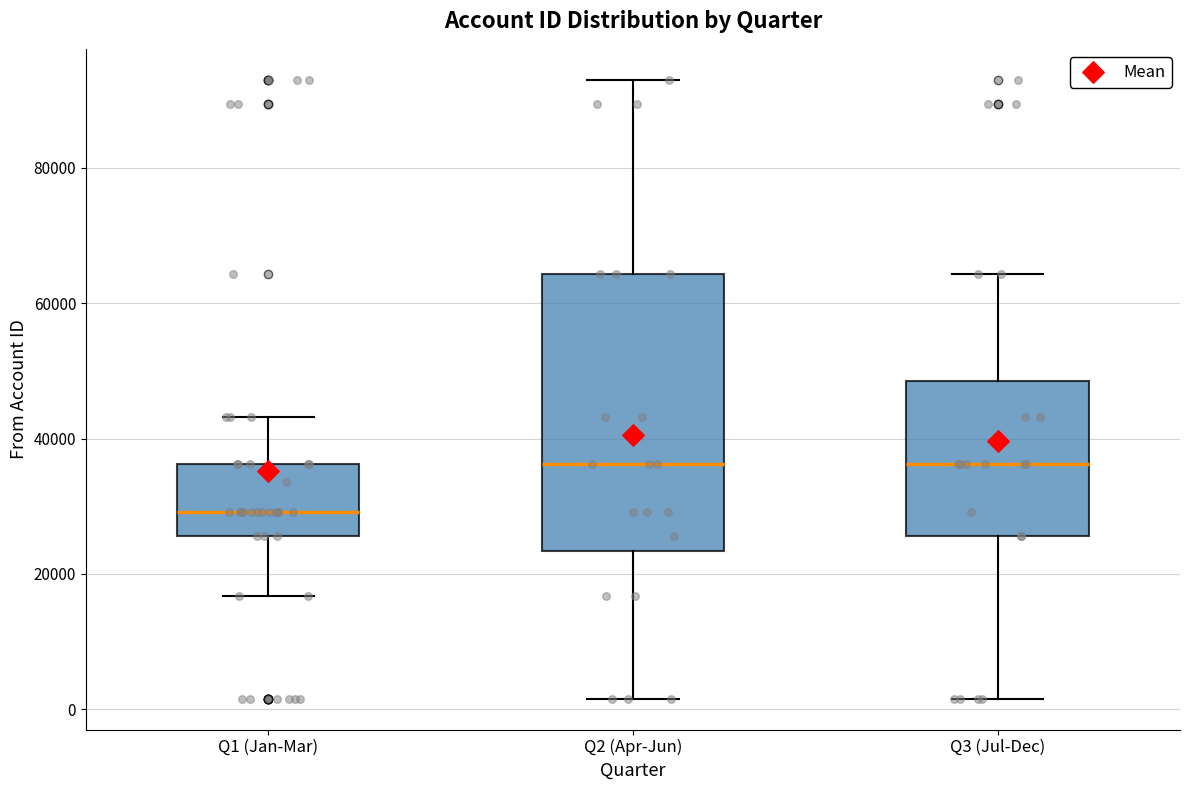

Reading left to right, read every box against the y-axis: the position of its median line, the range the box covers, and the ends of its whiskers. The values are not printed on the chart, so give them approximately, as read against the axis.

Q1 (Jan-Mar): median 30000, box 26000 to 36000, whiskers 16000 to 44000
Q2 (Apr-Jun): median 36000, box 24000 to 64000, whiskers 2000 to 92000
Q3 (Jul-Dec): median 36000, box 26000 to 48000, whiskers 2000 to 64000